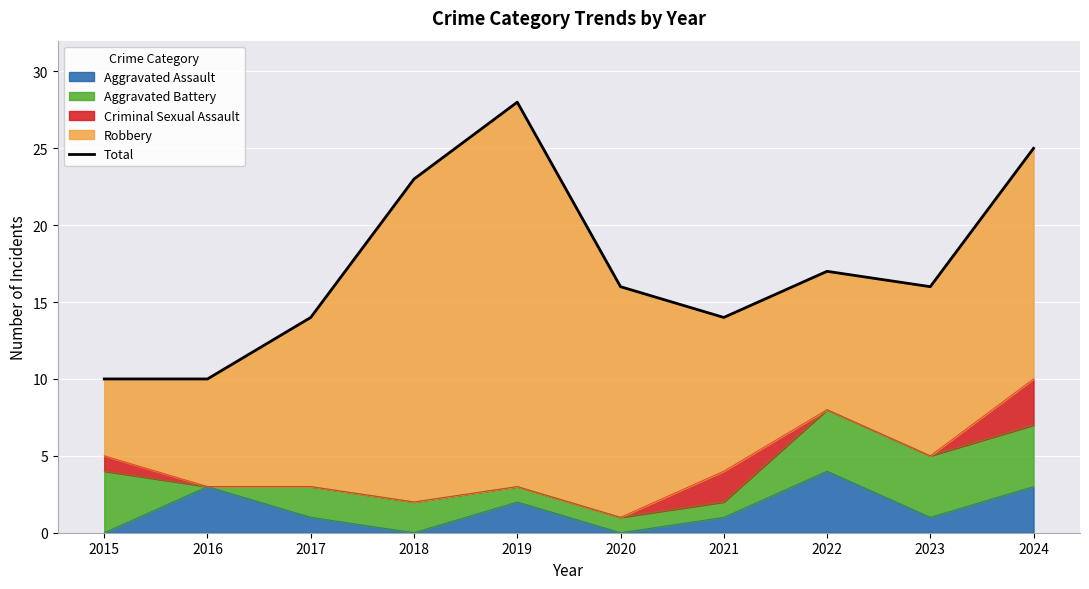

How many lines are shown in the chart?

1